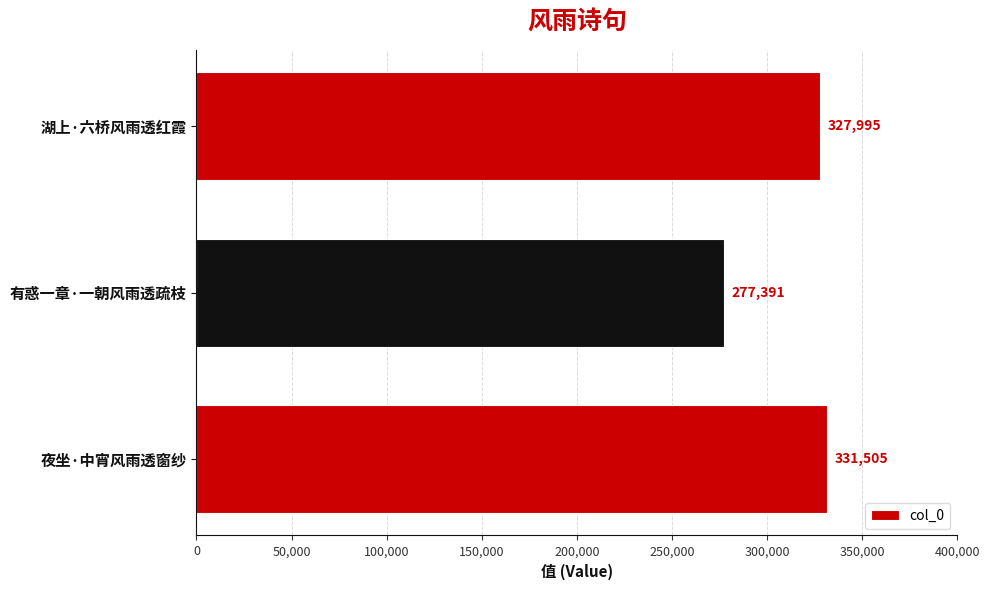

Which category has the lowest value across all series?

有惑一章·一朝风雨透疏枝